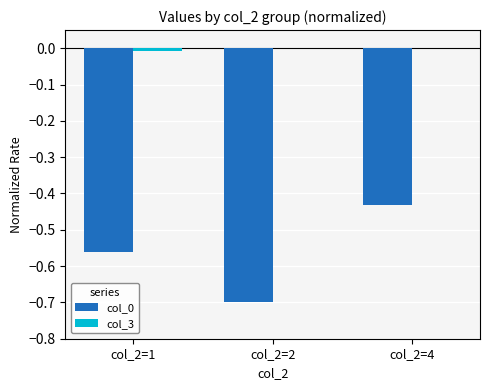

At which category is the sum across all series the highest?

col_2=4